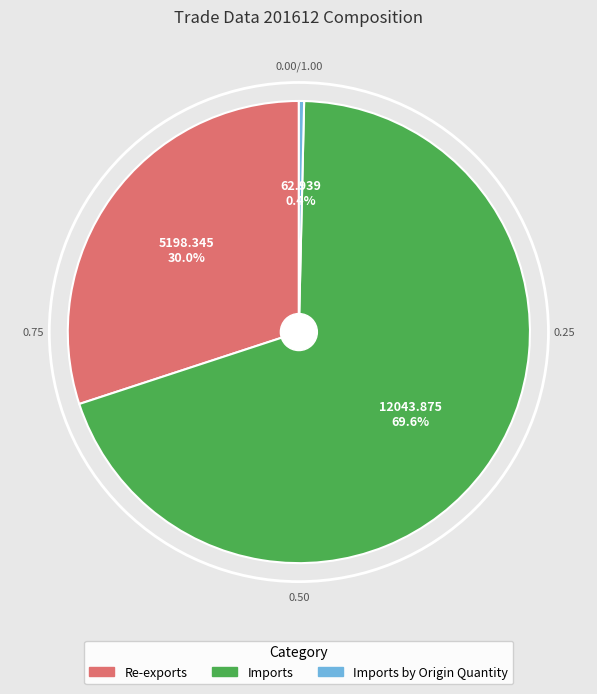

To the nearest percent, what is the combined percentage of Imports by Origin Quantity and Re-exports?

30%